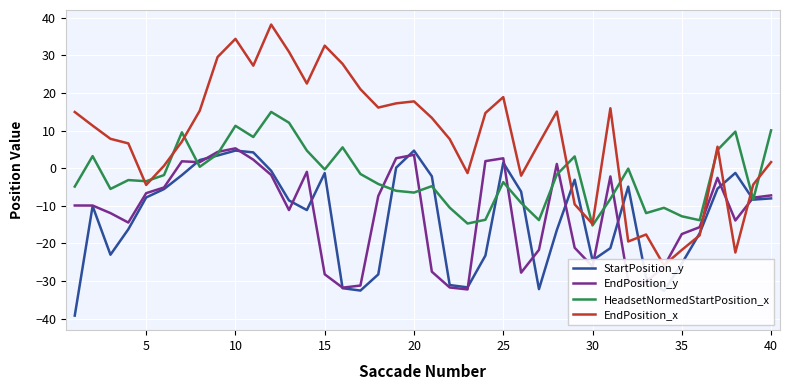

Read the EndPosition_y value at 30.

-26.1